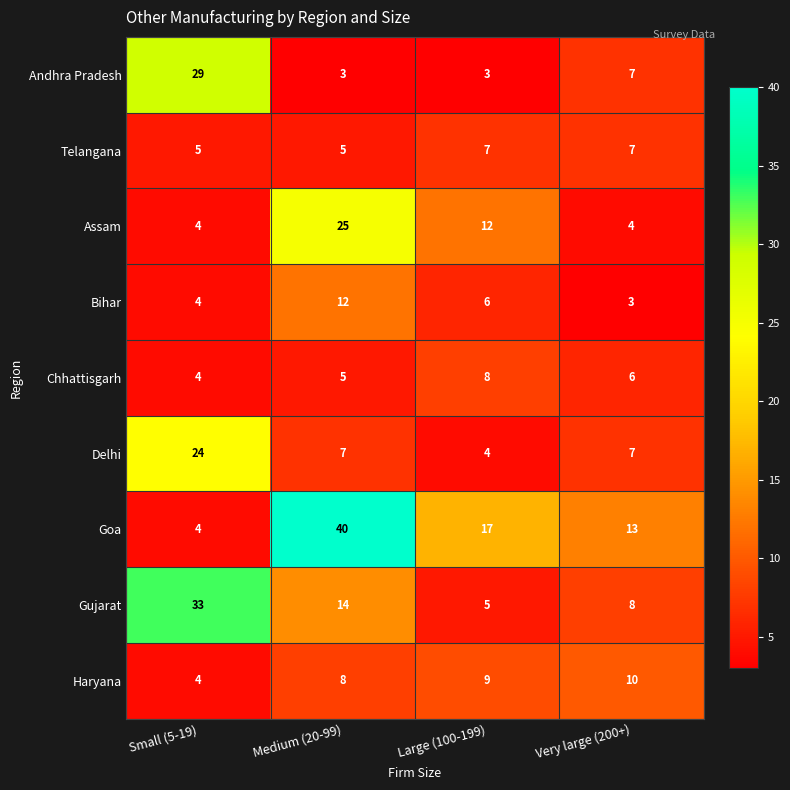

What value does the Andhra Pradesh series have at Very large (200+)?

7